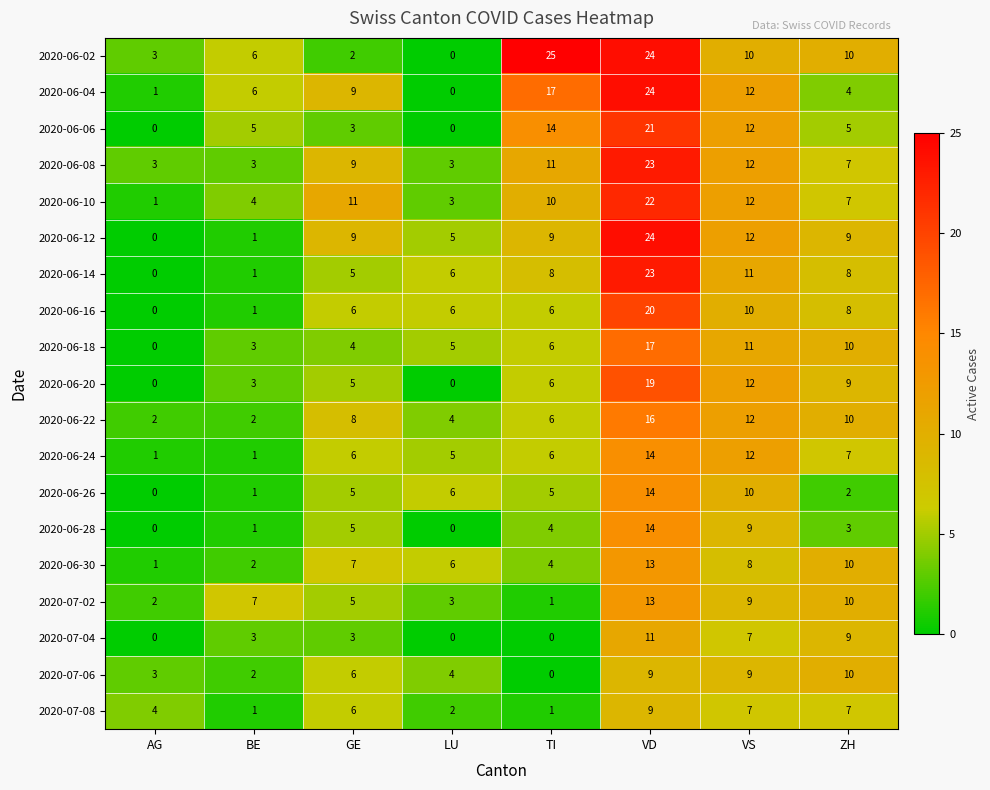

Which series changed the most between GE and VD?

2020-06-02